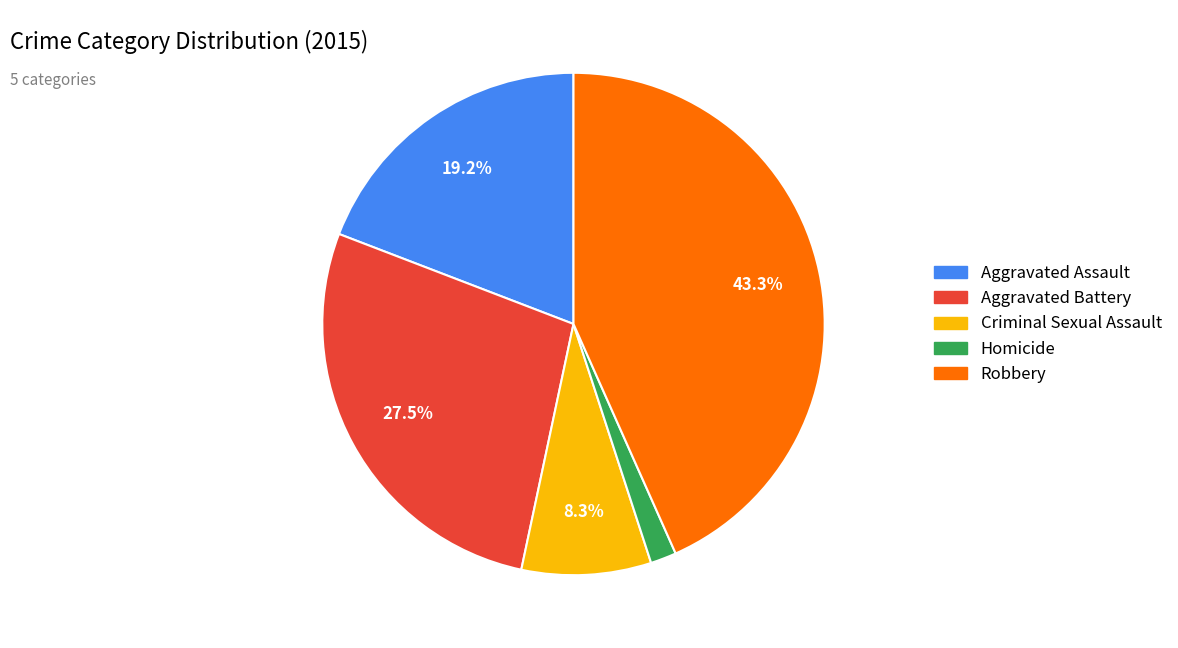

What is the ratio of the value at Robbery to the value at Aggravated Battery?

1.6